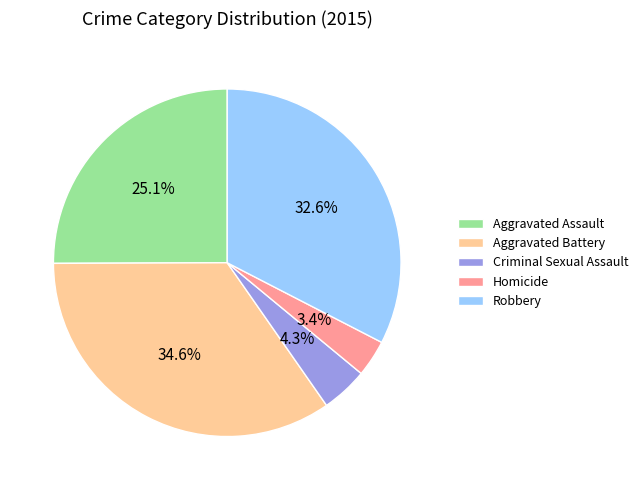

True or false: Homicide accounts for 3% of the total.

True